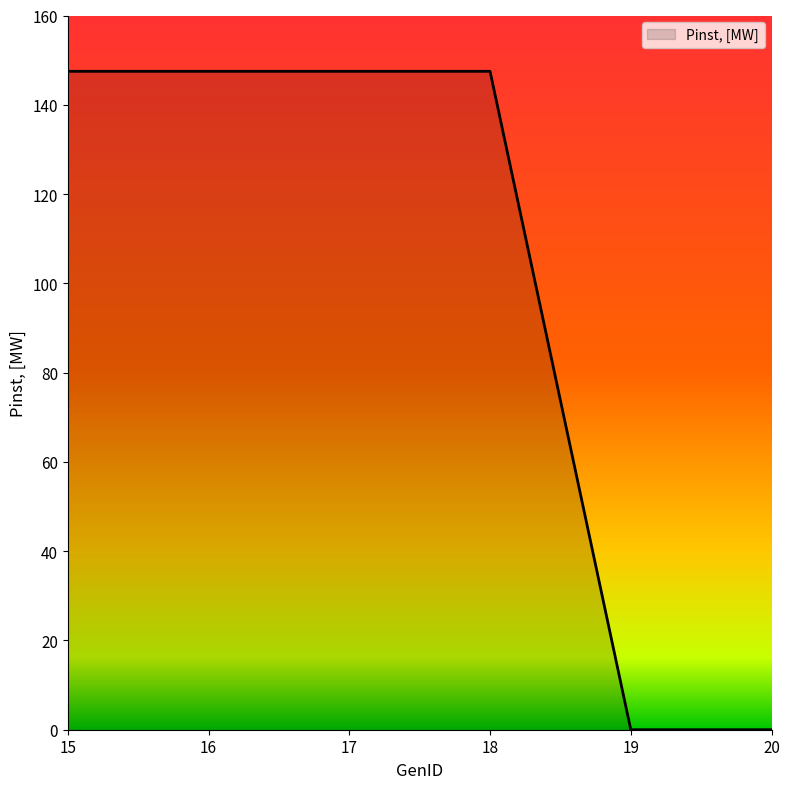

What is the greatest value displayed?

147.5